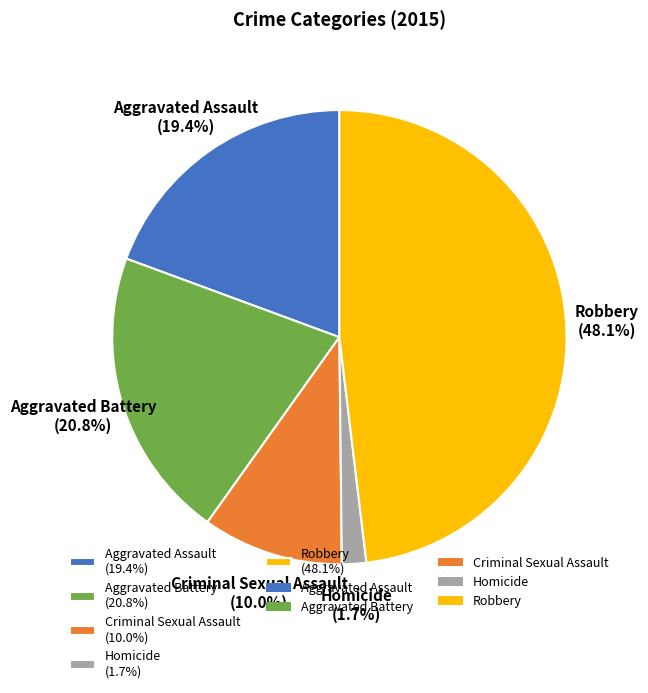

Which has a higher value, Homicide or Criminal Sexual Assault?

Criminal Sexual Assault